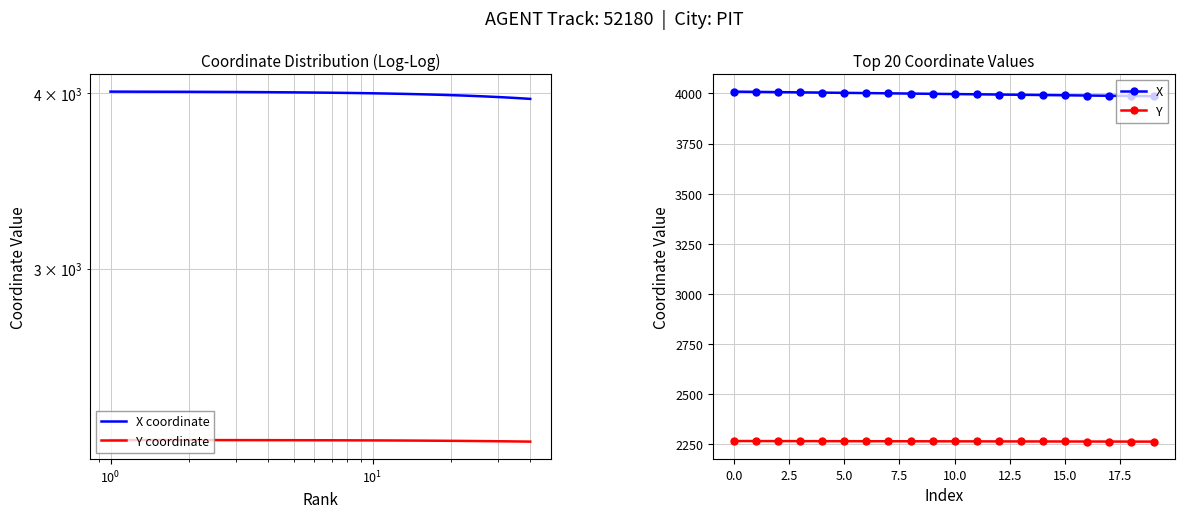

True or false: Y and X intersect in this chart.

False